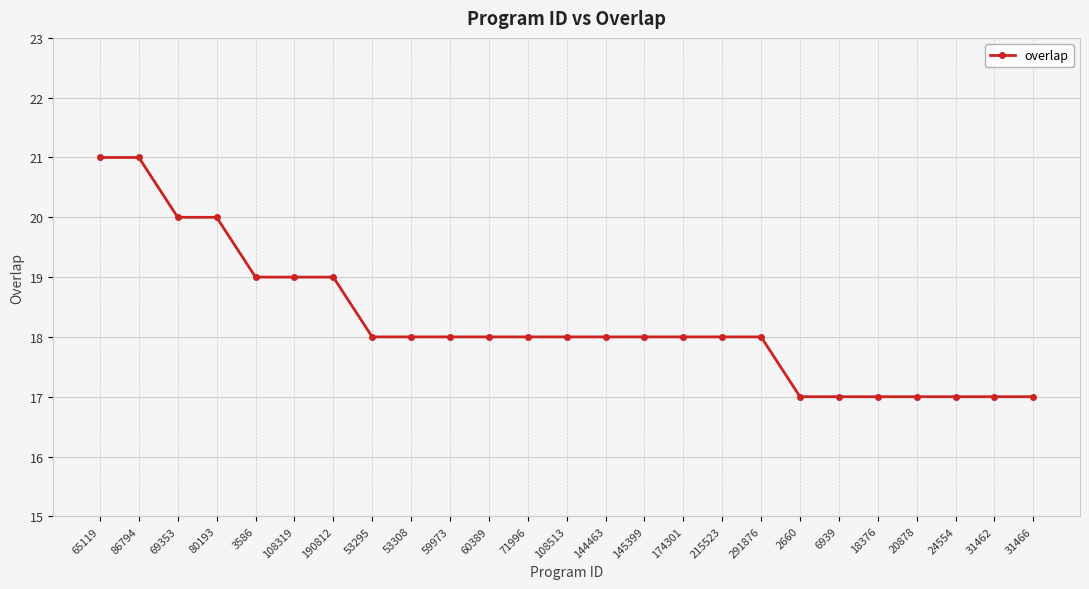

Reading left to right, what are all the values shown in this chart?

65119=21	86794=21	69353=20	80193=20	3586=19	108319=19	190812=19	53295=18	53308=18	59973=18	60389=18	71996=18	108513=18	144463=18	145399=18	174301=18	215523=18	291876=18	2660=17	6939=17	18376=17	20878=17	24554=17	31462=17	31466=17